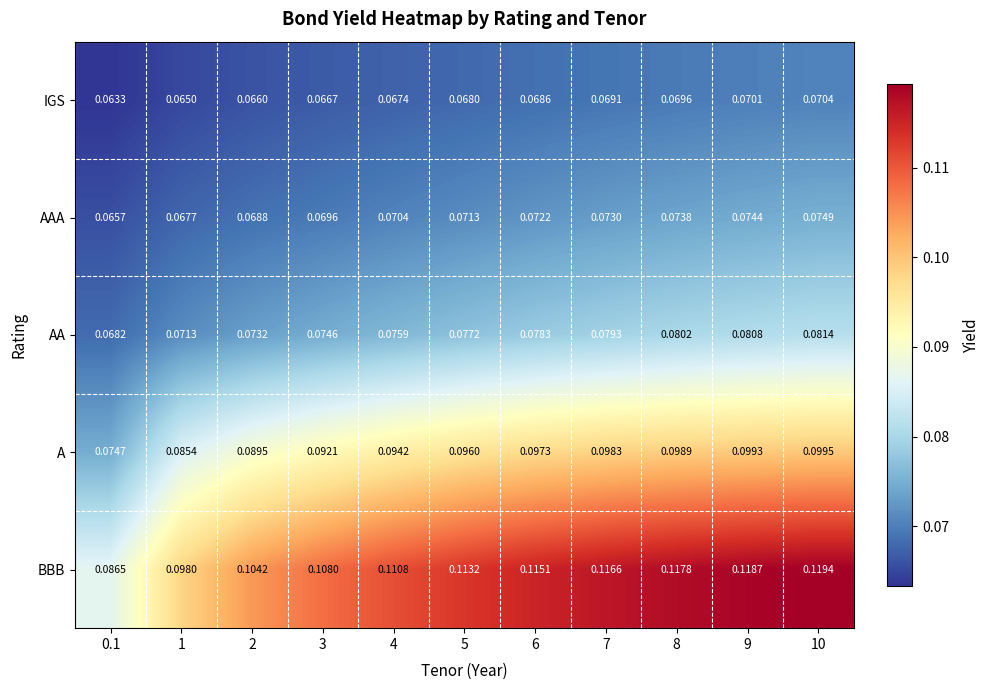

Which series has the widest spread of values?

BBB